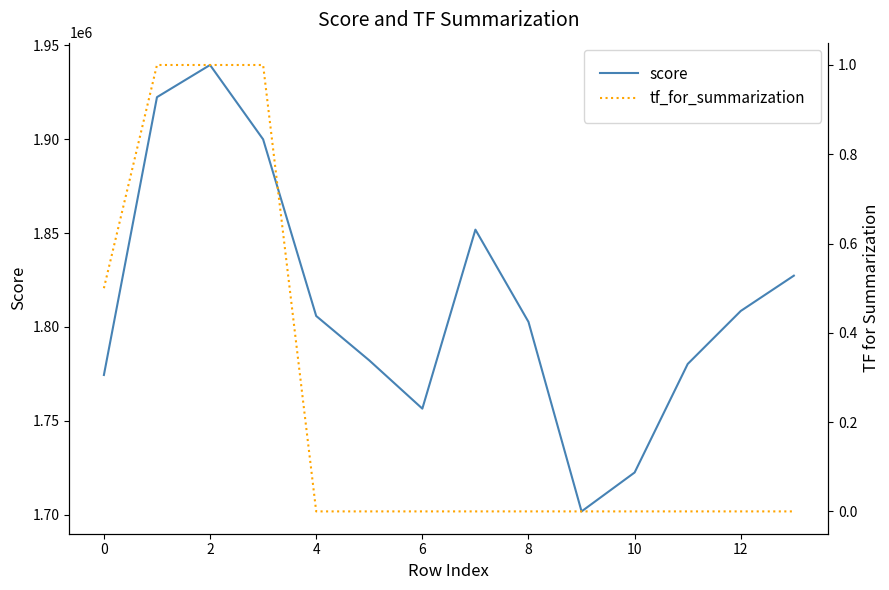

What is the highest value of the score series?

1939505.4